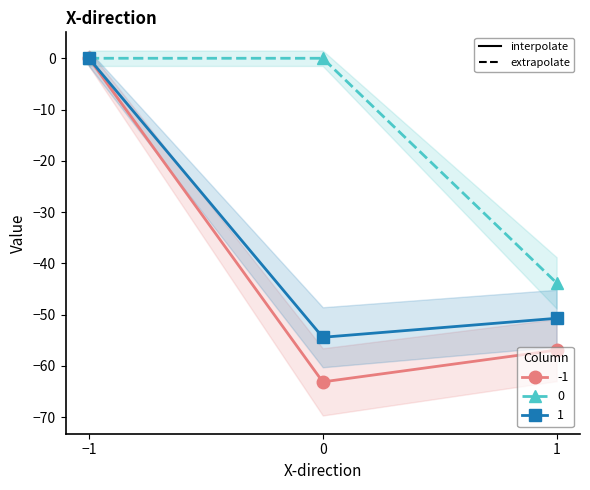

How many series are shown in this chart?

3